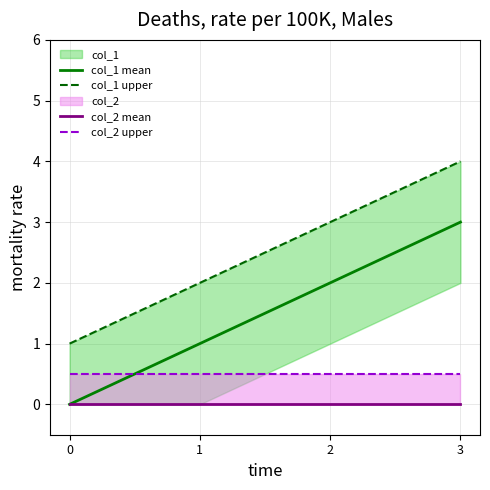

Reading left to right, what are all the values shown in this chart?

col_1 mean: 0.0	1.0	2.0	3.0
col_1 upper: 1.0	2.0	3.0	4.0
col_2 mean: 0.0	0.0	0.0	0.0
col_2 upper: 0.5	0.5	0.5	0.5